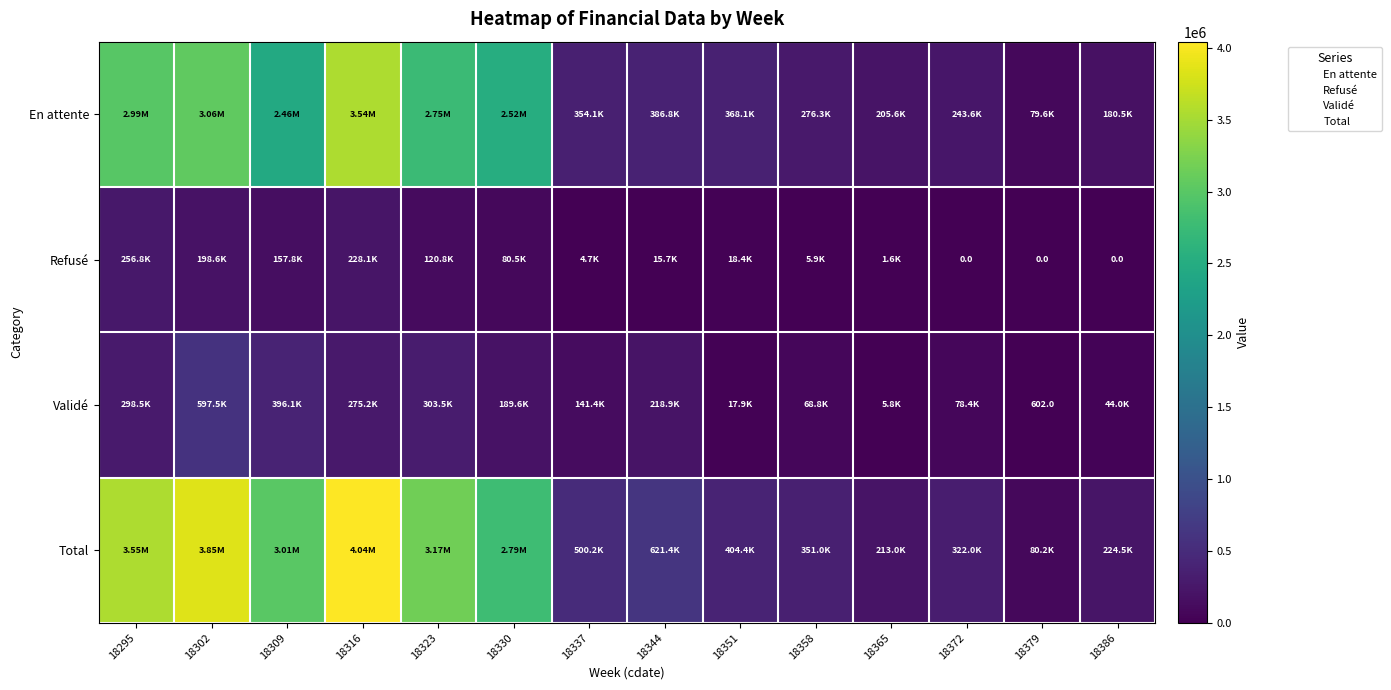

Rank the series by their maximum value, from highest to lowest.

Total, En attente, Validé, Refusé